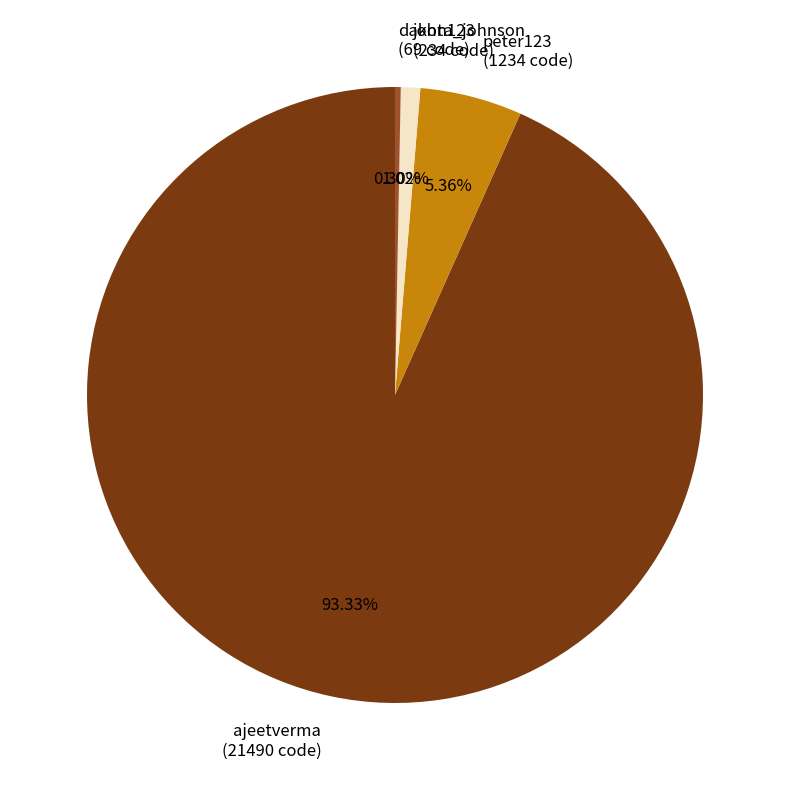

True or false: dakota_johnson accounts for 0% of the total.

True